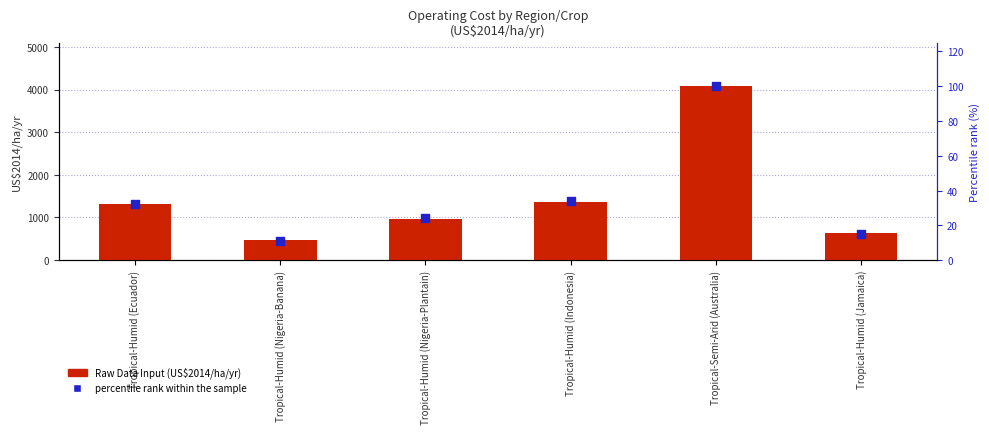

Which series reaches the minimum Y coordinate?

percentile rank within the sample